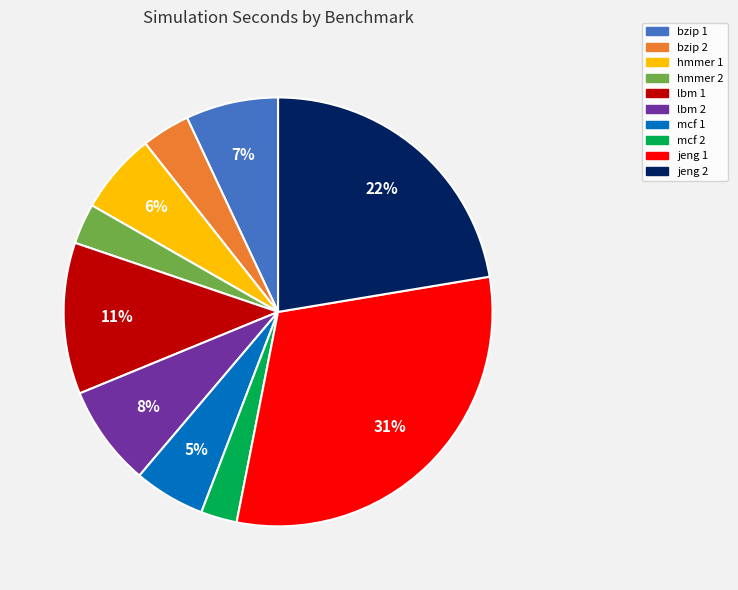

Which slice is the largest?

jeng 1